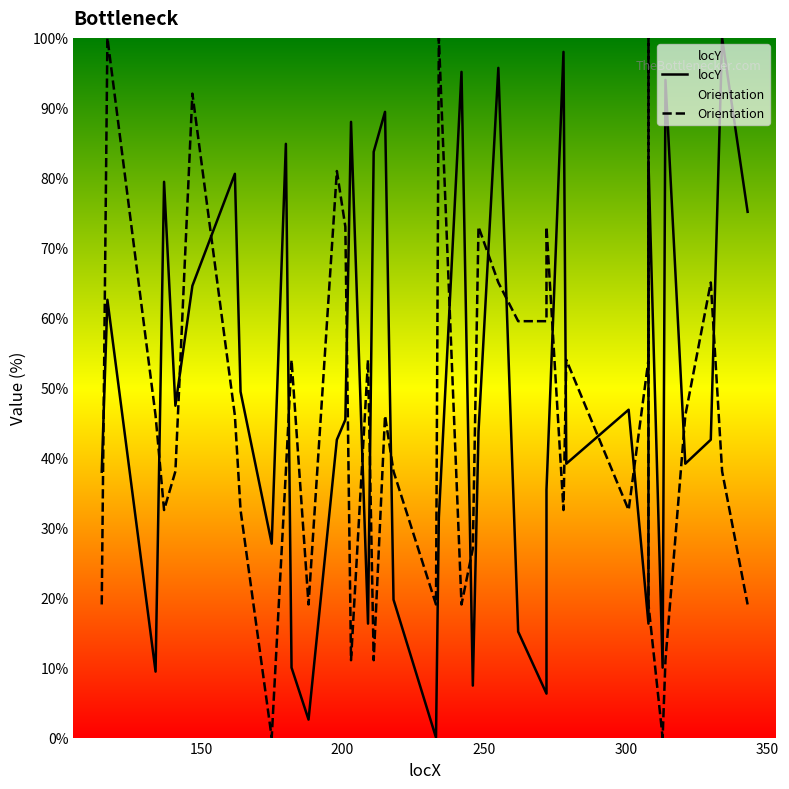

What is the value of the Orientation point at the 10th from the left?

38.0